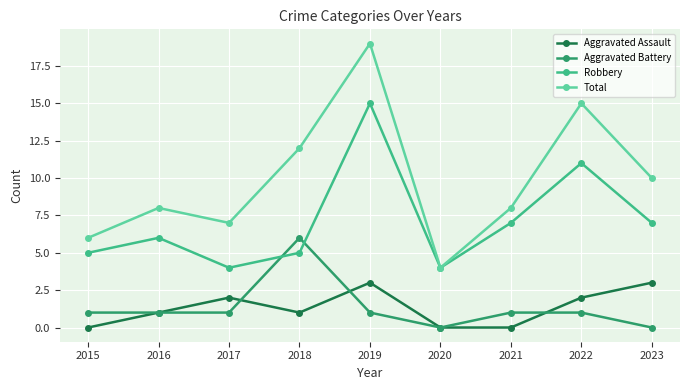

What is the sum of the Aggravated Assault values at 2019 and 2016?

4